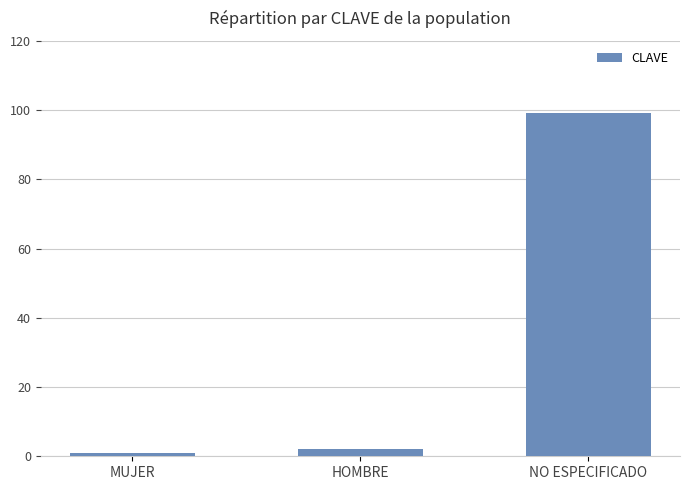

How many categories are shown in the chart?

3